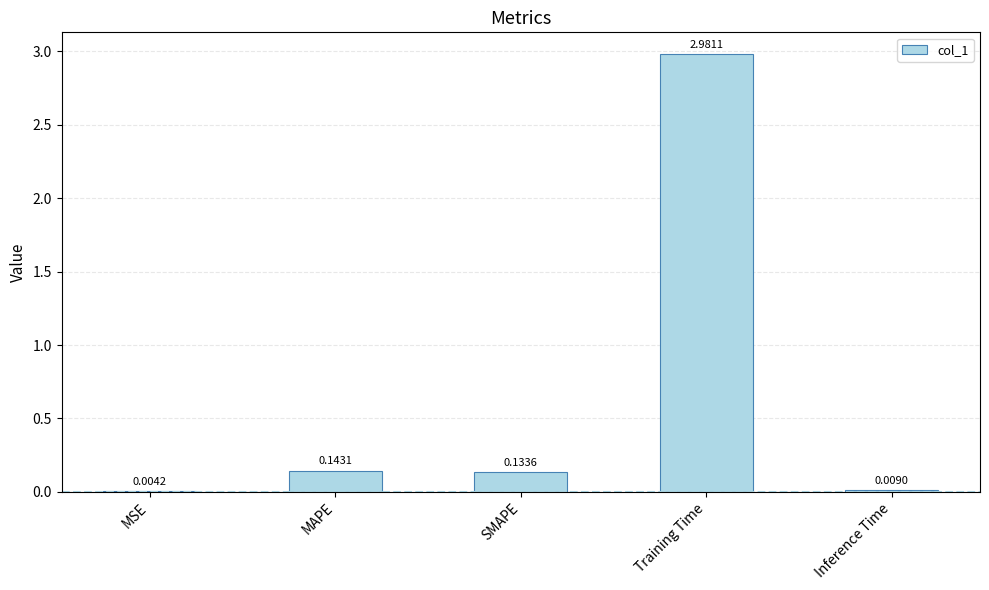

What is the change in value from MSE to Training Time?

+3.0